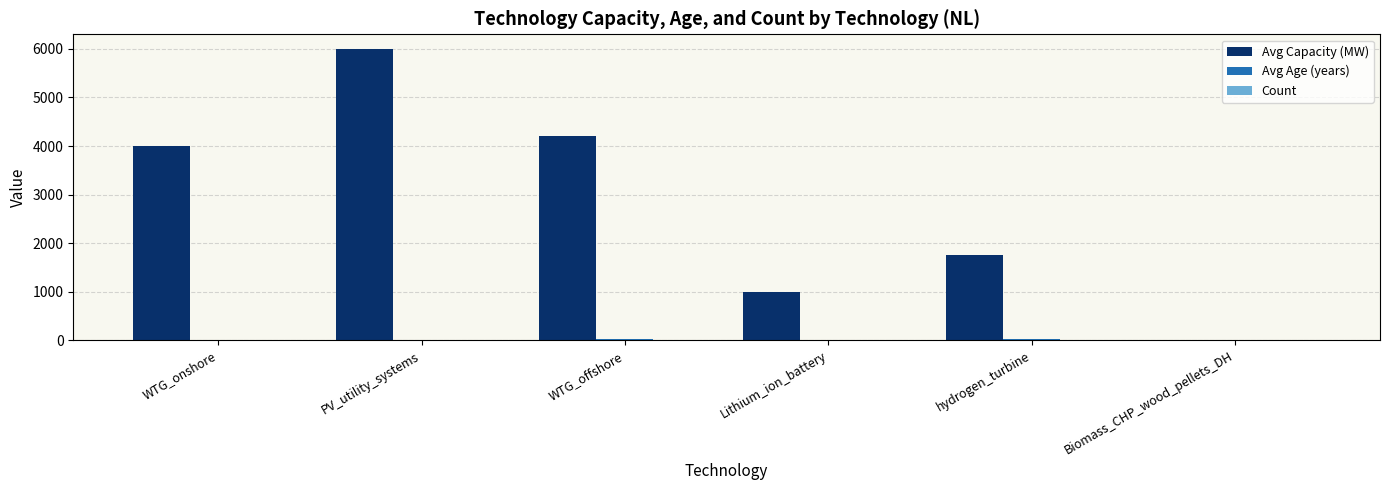

Which series has the widest spread of values?

Avg Capacity (MW)